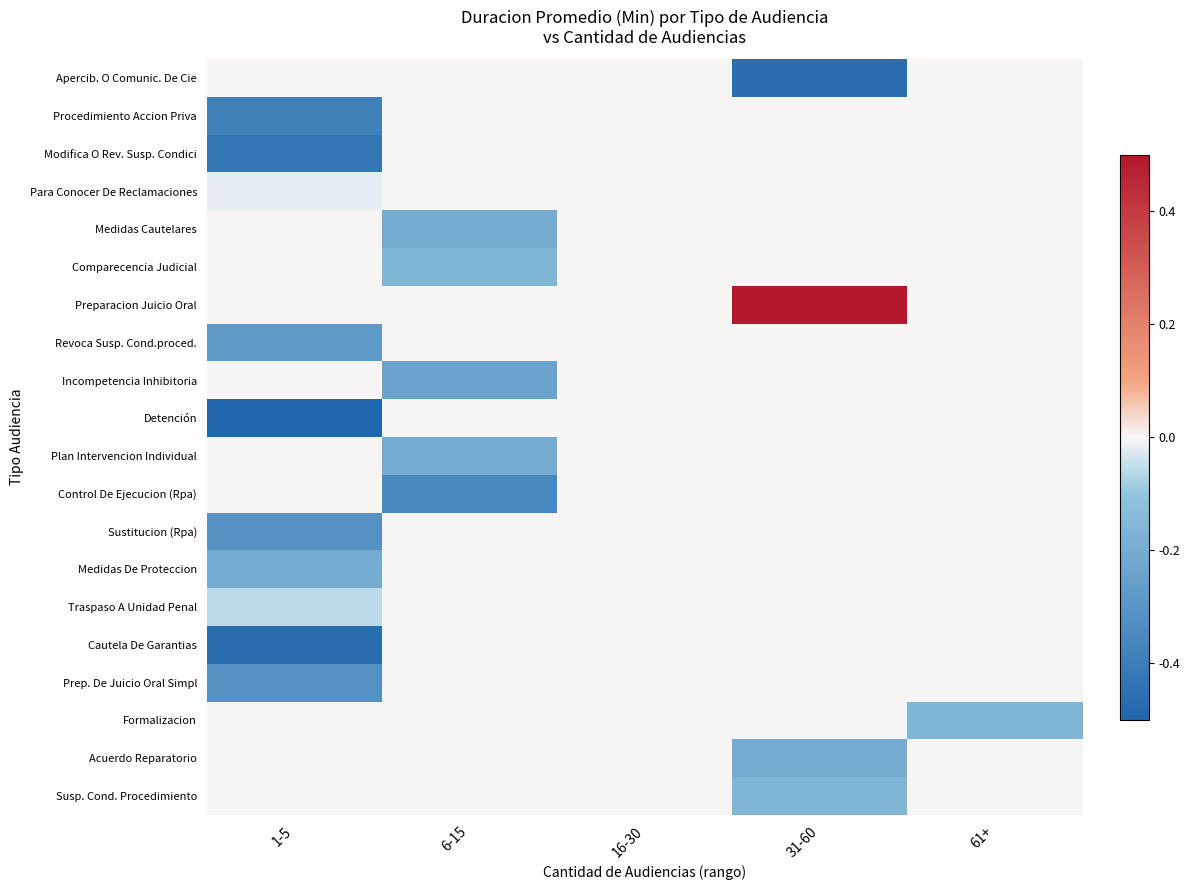

Reading right to left, what are all the values shown in this chart?

Apercib. O Comunic. De Cie: 61+=0.0	31-60=-0.5	16-30=0.0	6-15=0.0	1-5=0.0
Procedimiento Accion Priva: 61+=0.0	31-60=0.0	16-30=0.0	6-15=0.0	1-5=-0.4
Modifica O Rev. Susp. Condici: 61+=0.0	31-60=0.0	16-30=0.0	6-15=0.0	1-5=-0.4
Para Conocer De Reclamaciones: 61+=0.0	31-60=0.0	16-30=0.0	6-15=0.0	1-5=-0.0
Medidas Cautelares: 61+=0.0	31-60=0.0	16-30=0.0	6-15=-0.2	1-5=0.0
Comparecencia Judicial: 61+=0.0	31-60=0.0	16-30=0.0	6-15=-0.2	1-5=0.0
Preparacion Juicio Oral: 61+=0.0	31-60=0.5	16-30=0.0	6-15=0.0	1-5=0.0
Revoca Susp. Cond.proced.: 61+=0.0	31-60=0.0	16-30=0.0	6-15=0.0	1-5=-0.3
Incompetencia Inhibitoria: 61+=0.0	31-60=0.0	16-30=0.0	6-15=-0.2	1-5=0.0
Detención: 61+=0.0	31-60=0.0	16-30=0.0	6-15=0.0	1-5=-0.5
Plan Intervencion Individual: 61+=0.0	31-60=0.0	16-30=0.0	6-15=-0.2	1-5=0.0
Control De Ejecucion (Rpa): 61+=0.0	31-60=0.0	16-30=0.0	6-15=-0.4	1-5=0.0
Sustitucion (Rpa): 61+=0.0	31-60=0.0	16-30=0.0	6-15=0.0	1-5=-0.3
Medidas De Proteccion: 61+=0.0	31-60=0.0	16-30=0.0	6-15=0.0	1-5=-0.2
Traspaso A Unidad Penal: 61+=0.0	31-60=0.0	16-30=0.0	6-15=0.0	1-5=-0.1
Cautela De Garantias: 61+=0.0	31-60=0.0	16-30=0.0	6-15=0.0	1-5=-0.5
Prep. De Juicio Oral Simpl: 61+=0.0	31-60=0.0	16-30=0.0	6-15=0.0	1-5=-0.3
Formalizacion: 61+=-0.2	31-60=0.0	16-30=0.0	6-15=0.0	1-5=0.0
Acuerdo Reparatorio: 61+=0.0	31-60=-0.2	16-30=0.0	6-15=0.0	1-5=0.0
Susp. Cond. Procedimiento: 61+=0.0	31-60=-0.2	16-30=0.0	6-15=0.0	1-5=0.0